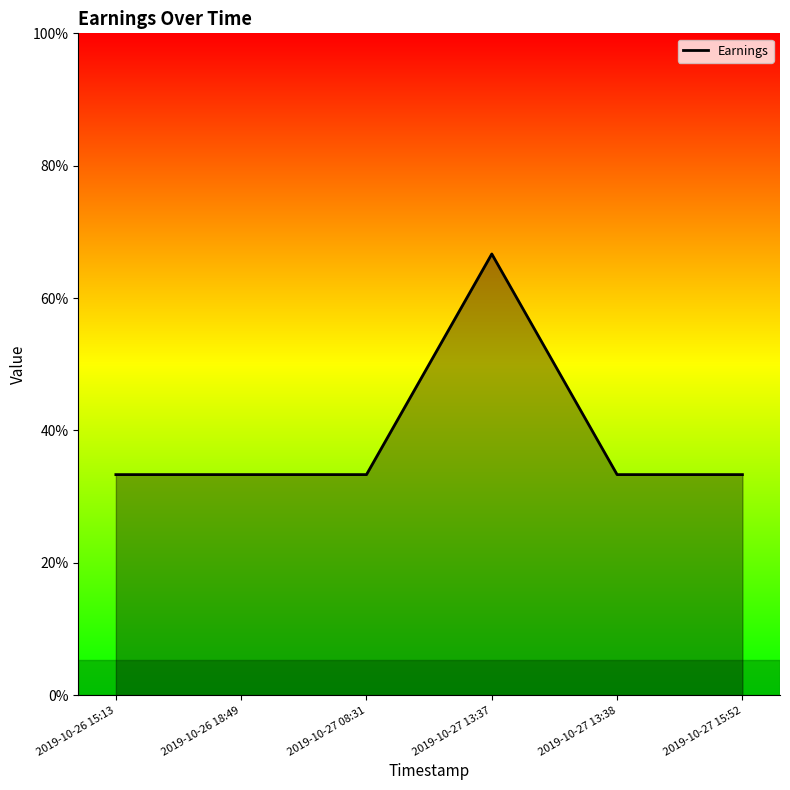

List the labels in order of value, largest first.

2019-10-27 13:37, 2019-10-26 15:13, 2019-10-26 18:49, 2019-10-27 08:31, 2019-10-27 13:38, 2019-10-27 15:52